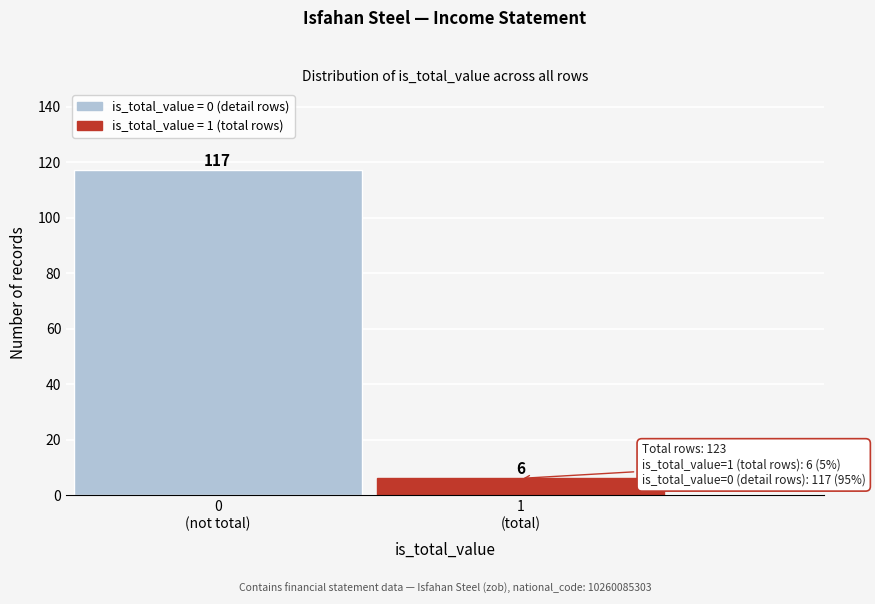

Reading left to right, what are all the values shown in this chart?

117	6